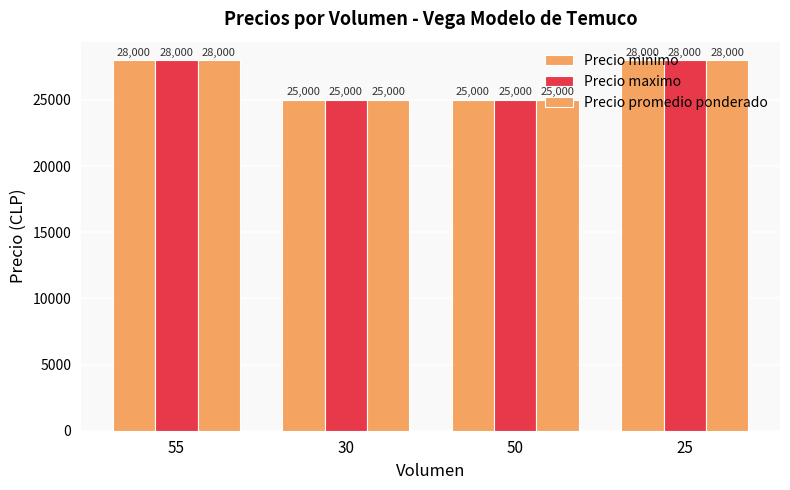

Which has a higher value, 50 or 55?

55